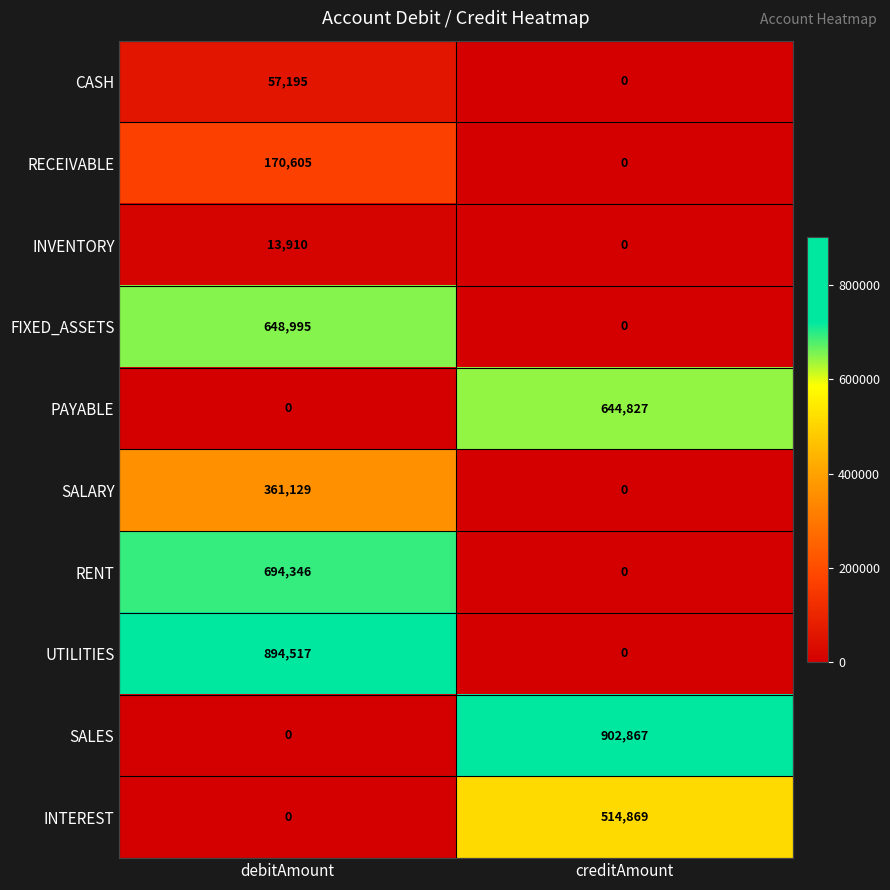

Which series has the largest range (max minus min)?

SALES